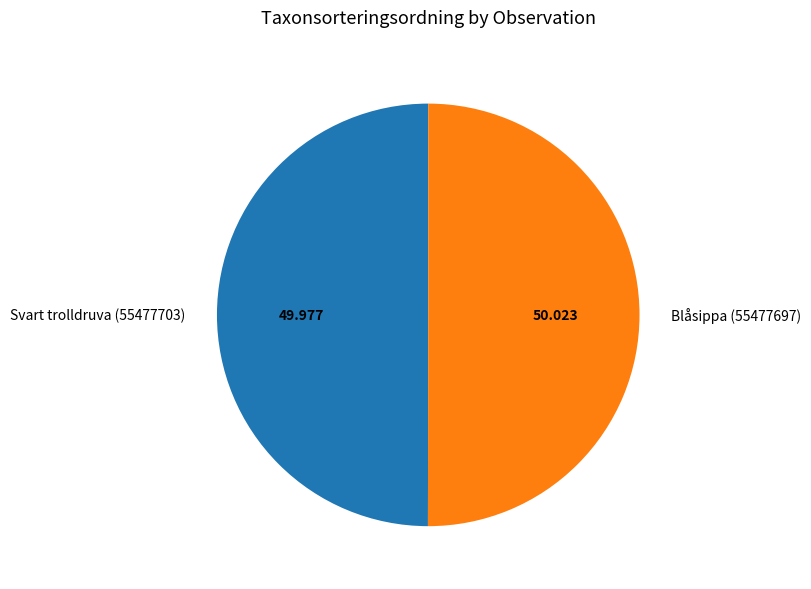

True or false: Svart trolldruva (55477703) accounts for 50% of the total.

True